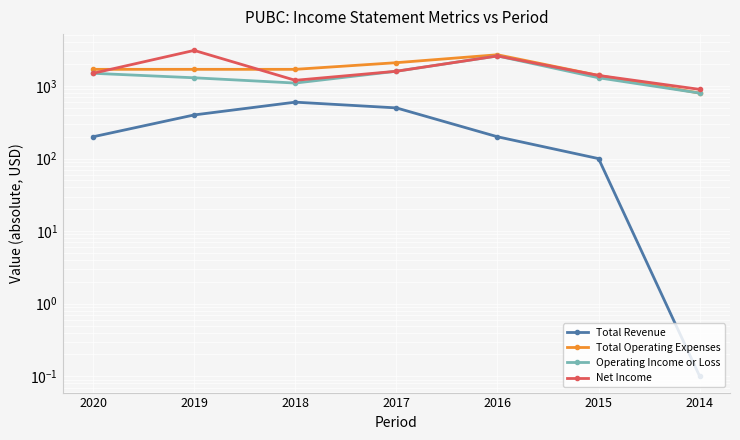

Reading left to right, transcribe all the data shown in this chart.

Total Revenue: 2020=200.0	2019=400.0	2018=600.0	2017=500.0	2016=200.0	2015=100.0	2014=0.1
Total Operating Expenses: 2020=1700.0	2019=1700.0	2018=1700.0	2017=2100.0	2016=2700.0	2015=1400.0	2014=800.0
Operating Income or Loss: 2020=1500.0	2019=1300.0	2018=1100.0	2017=1600.0	2016=2600.0	2015=1300.0	2014=800.0
Net Income: 2020=1500.0	2019=3100.0	2018=1200.0	2017=1600.0	2016=2600.0	2015=1400.0	2014=900.0